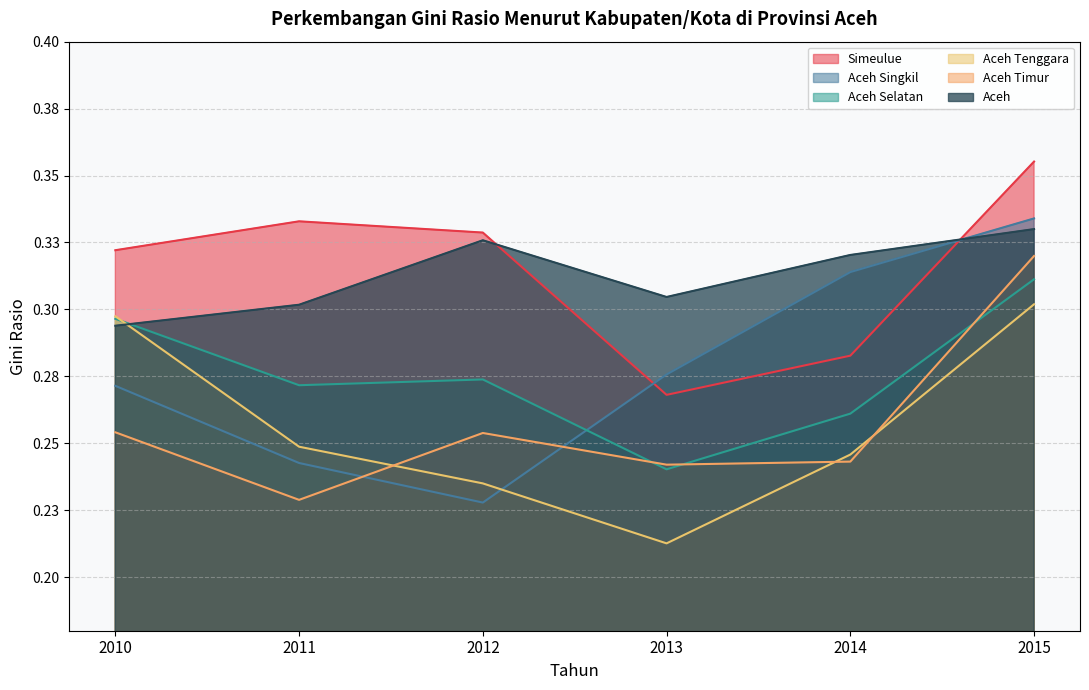

At how many categories does at least one series exceed 0?

6